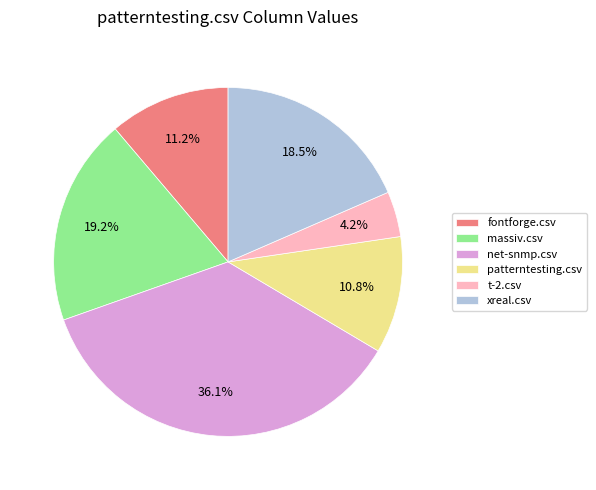

Approximately how many times larger is the value at t-2.csv compared to patterntesting.csv?

0.4